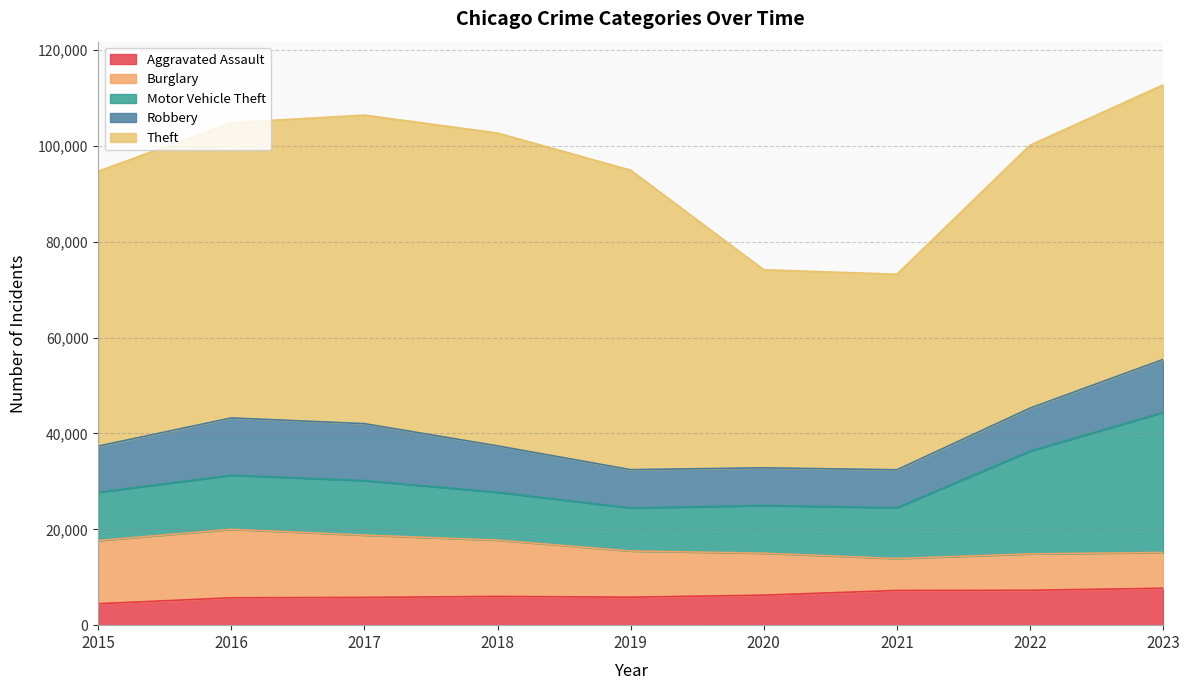

How many categories are shown in the chart?

9